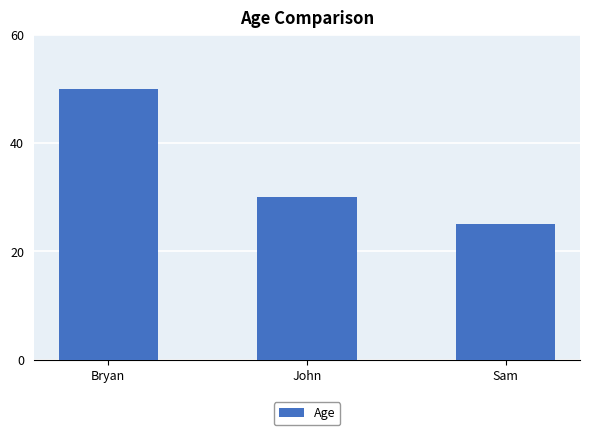

List the labels in order of value, smallest first.

Sam, John, Bryan